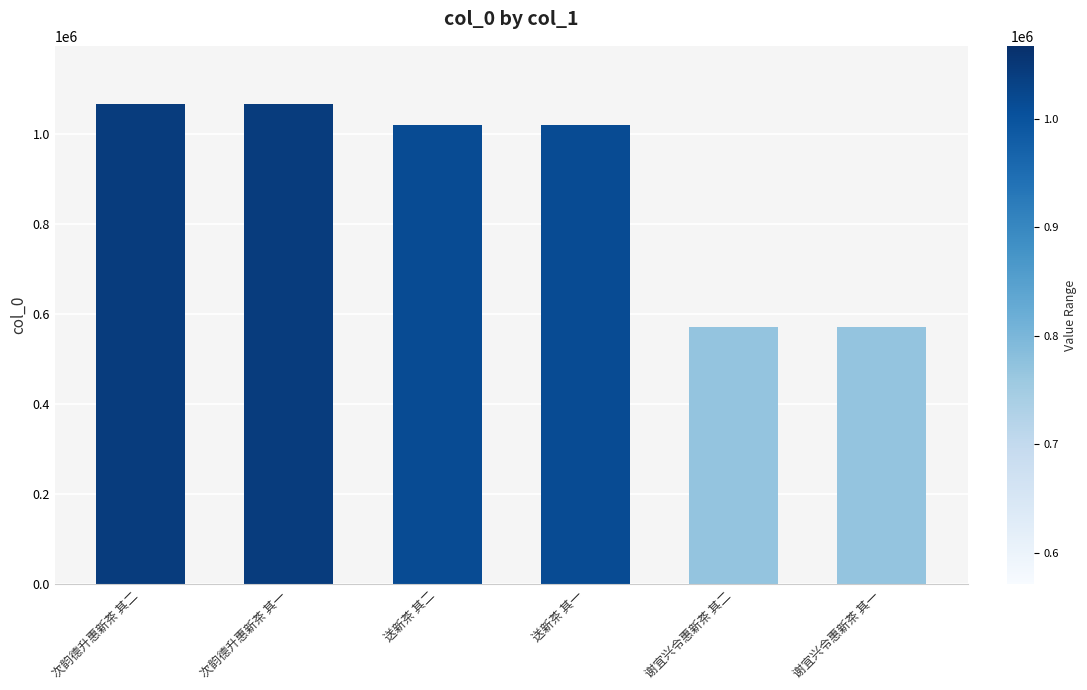

The value at 谢宜兴令惠新茶 其一 is 912749. True or false?

False